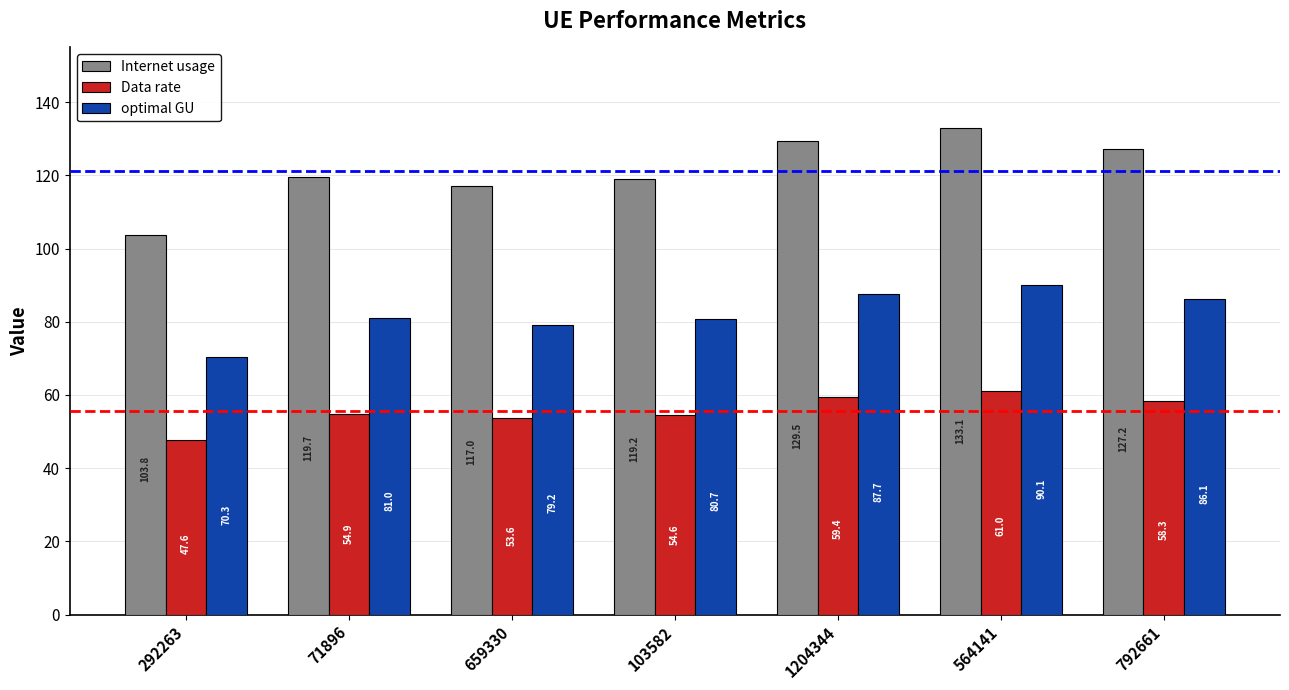

At which category is the sum across all series the highest?

564141